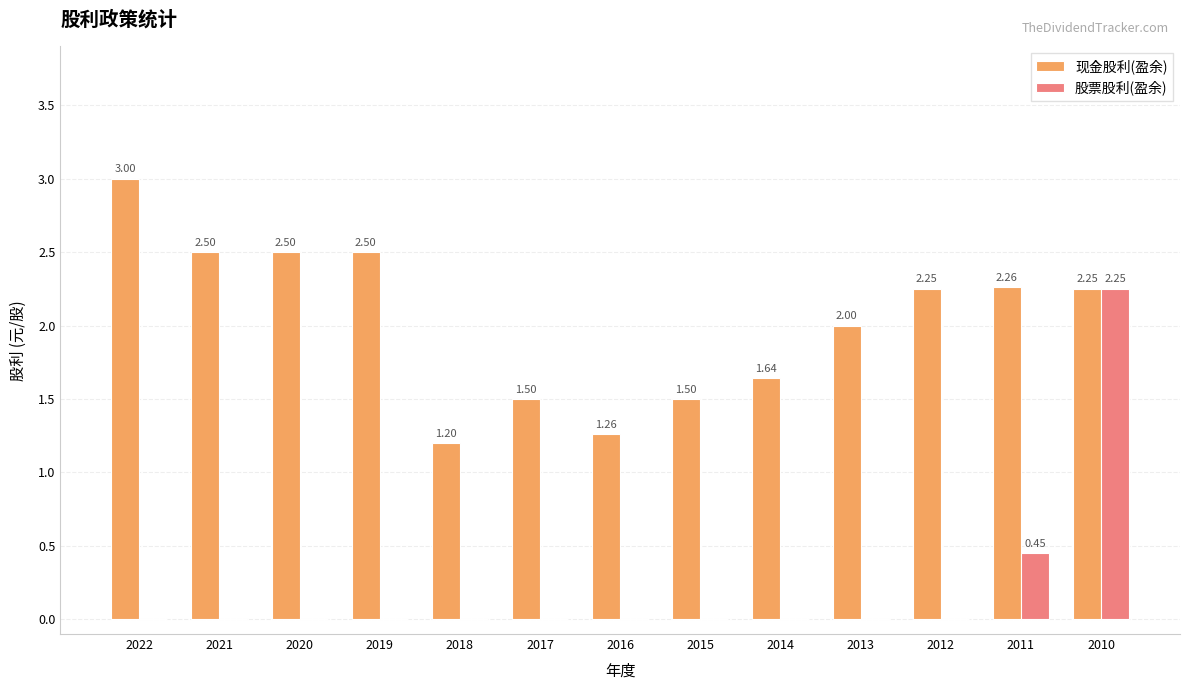

Is the value of 现金股利(盈余) at 2014 greater than the value of 股票股利(盈余) at 2014?

Yes